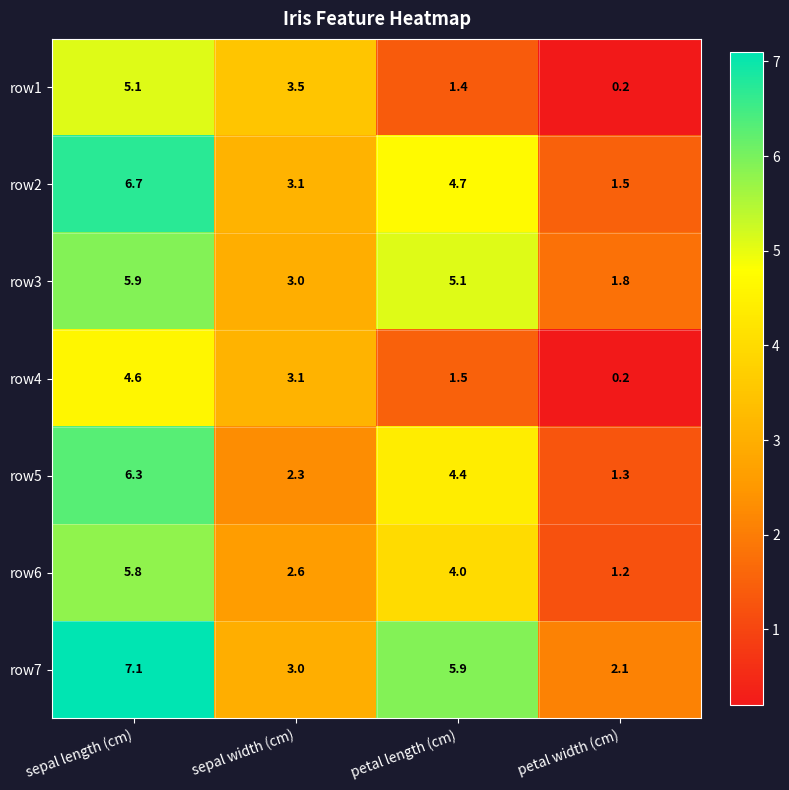

What is the lowest value of the row7 series?

2.1